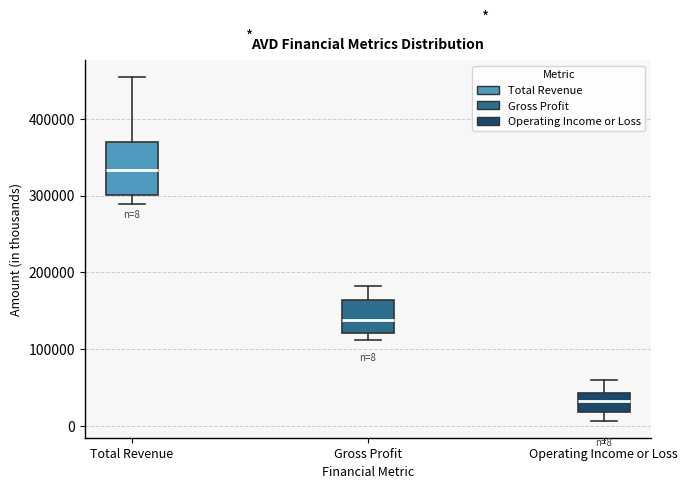

Which box's median line is the lowest?

Operating Income or Loss